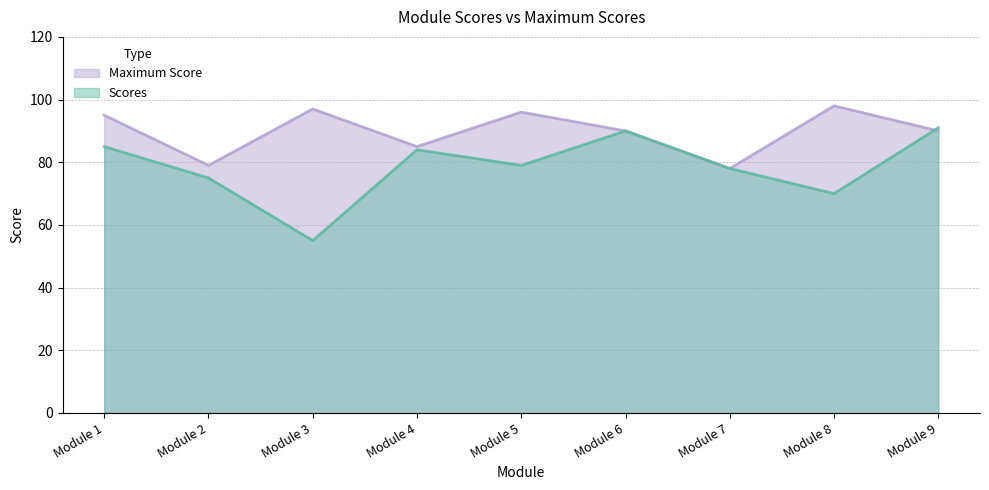

Which series has the largest total across all categories?

Maximum Score